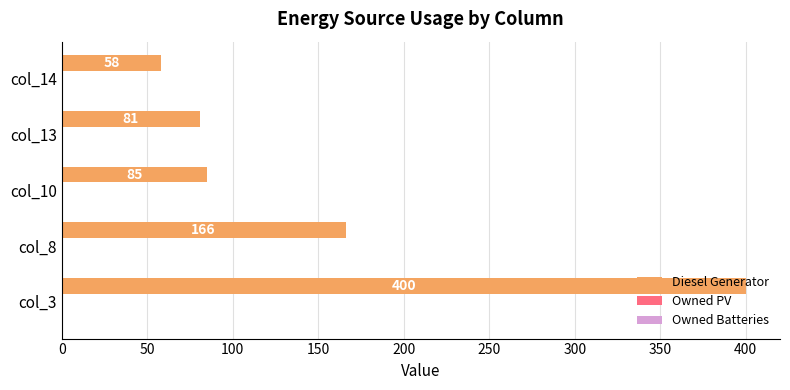

How many bars are there in total?

5